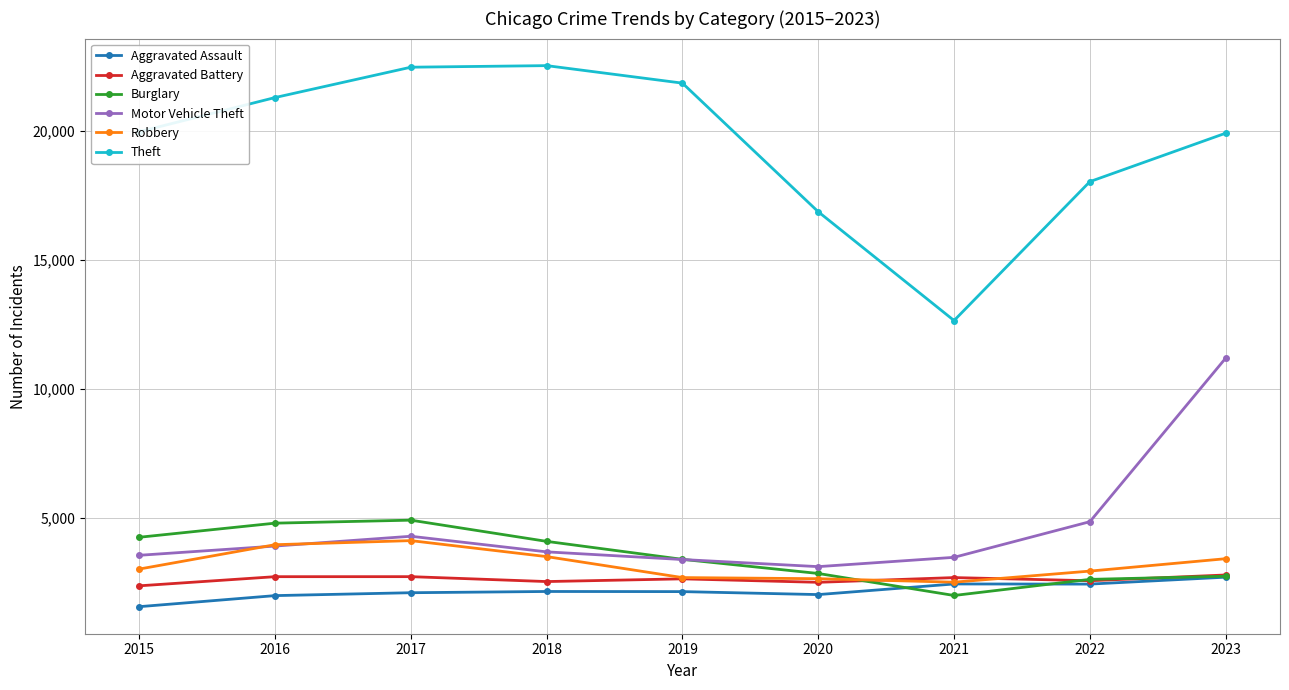

What is the smallest value displayed?

1576